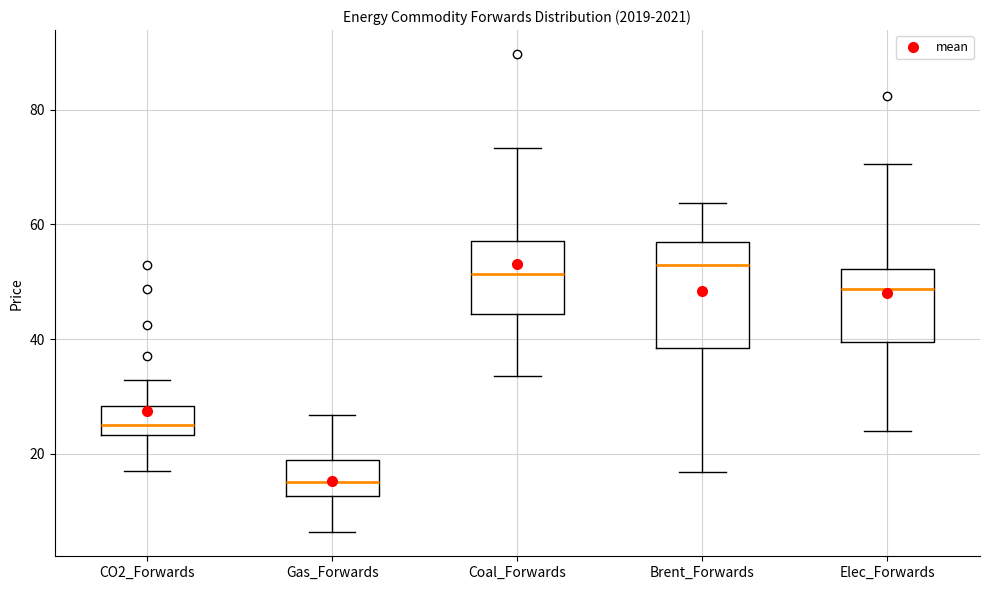

Reading left to right, transcribe this box plot: for each box, give where its median line is, the range the box spans, and where its two whiskers end, as read against the y-axis. The values are not printed on the chart, so give them approximately, as read against the axis.

CO2_Forwards: median 26, box 24 to 28, whiskers 16 to 32
Gas_Forwards: median 16, box 12 to 18, whiskers 6 to 26
Coal_Forwards: median 52, box 44 to 58, whiskers 34 to 74
Brent_Forwards: median 52, box 38 to 56, whiskers 16 to 64
Elec_Forwards: median 48, box 40 to 52, whiskers 24 to 70